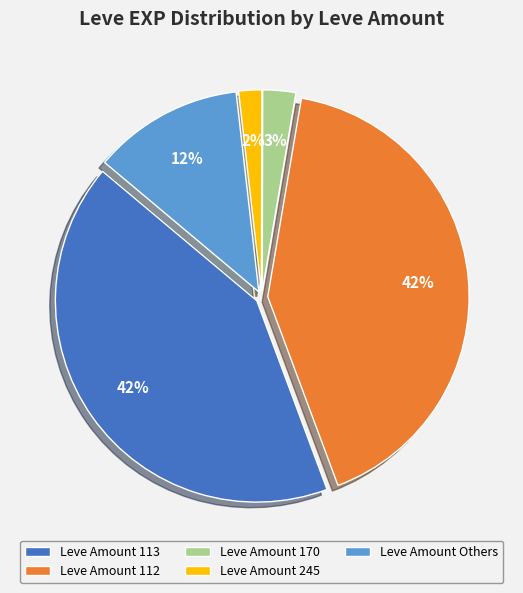

Which category has the smallest portion of the pie?

Leve Amount 245